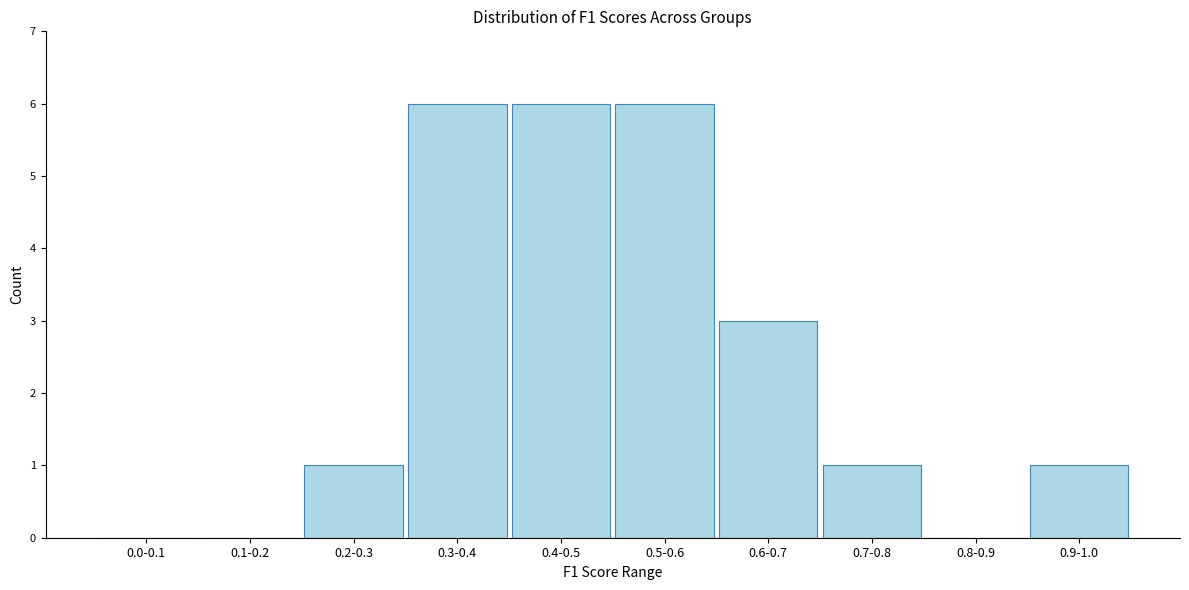

Reading left to right, what are all the values shown in this chart?

0.0-0.1=0	0.1-0.2=0	0.2-0.3=1	0.3-0.4=6	0.4-0.5=6	0.5-0.6=6	0.6-0.7=3	0.7-0.8=1	0.8-0.9=0	0.9-1.0=1